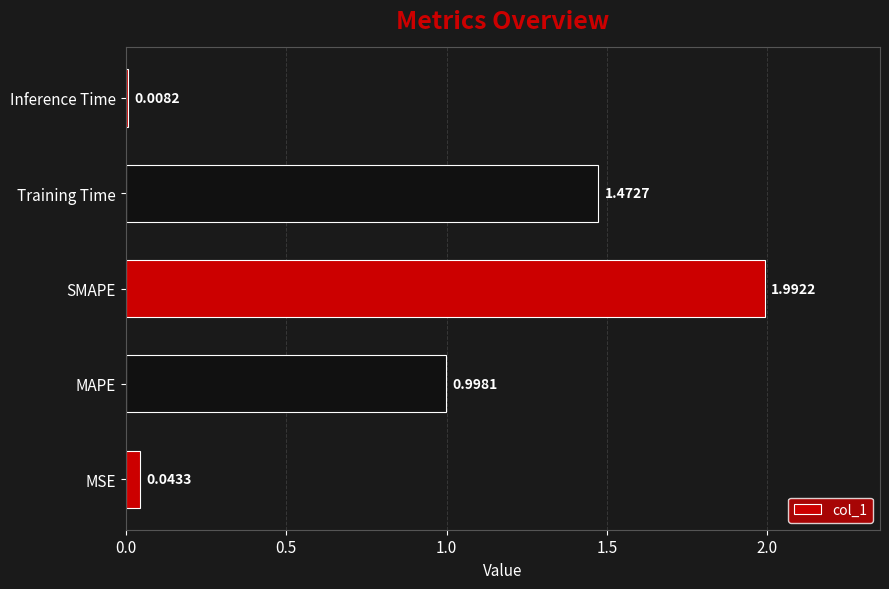

At which label is the value closest to 1?

MAPE